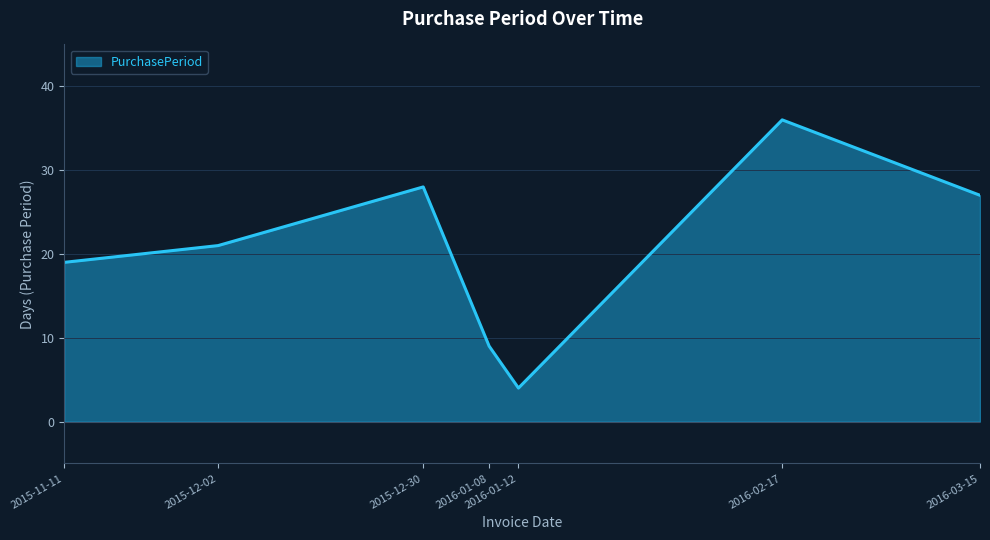

Rank the categories by value from highest to lowest.

2016-02-17, 2015-12-30, 2016-03-15, 2015-12-02, 2015-11-11, 2016-01-08, 2016-01-12